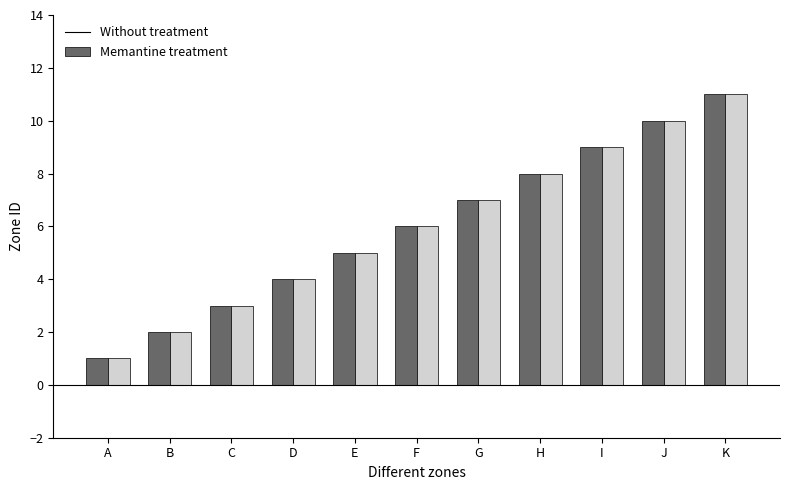

What is the difference between the maximum and minimum values in the Memantine treatment series?

10